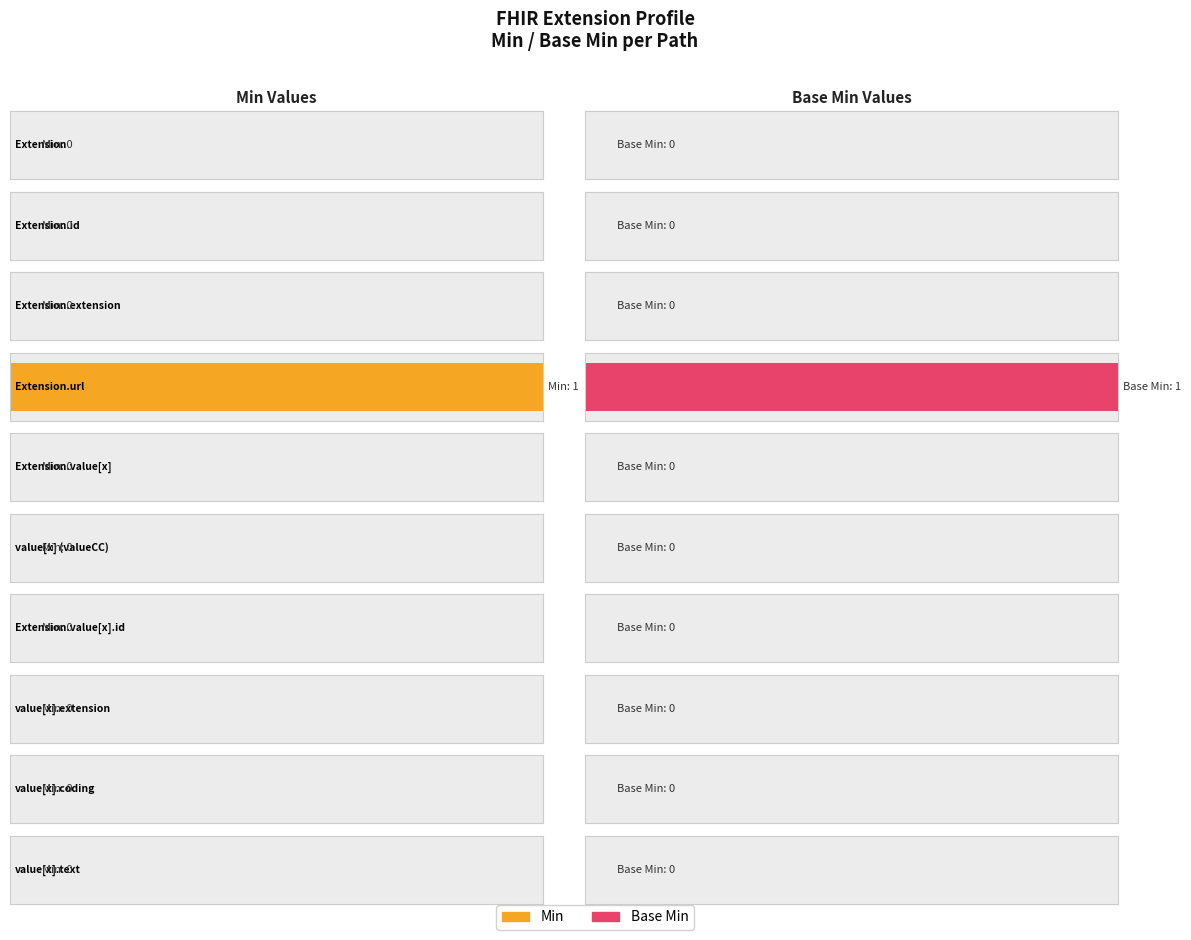

How many groups of bars are there?

10